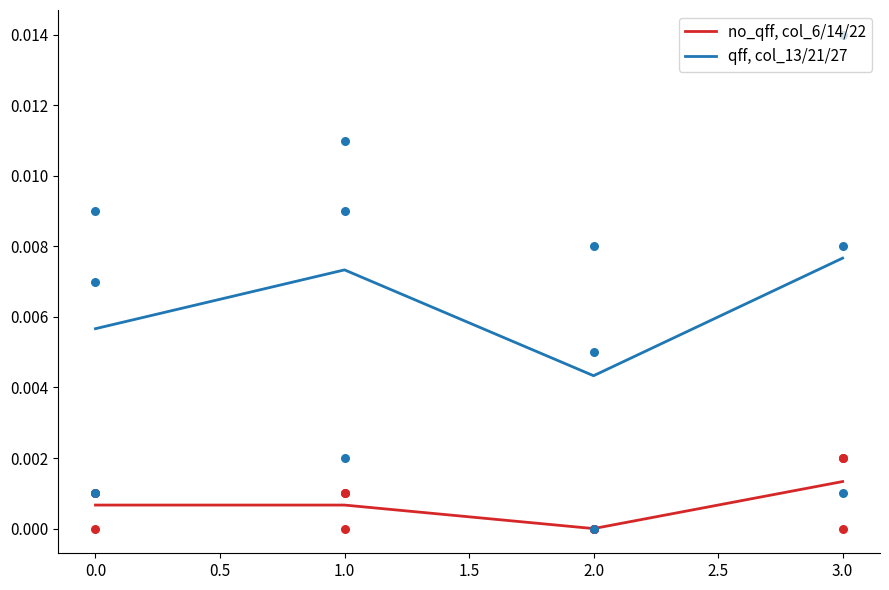

Which series contains the lowest Y value?

no_qff, col_6/14/22